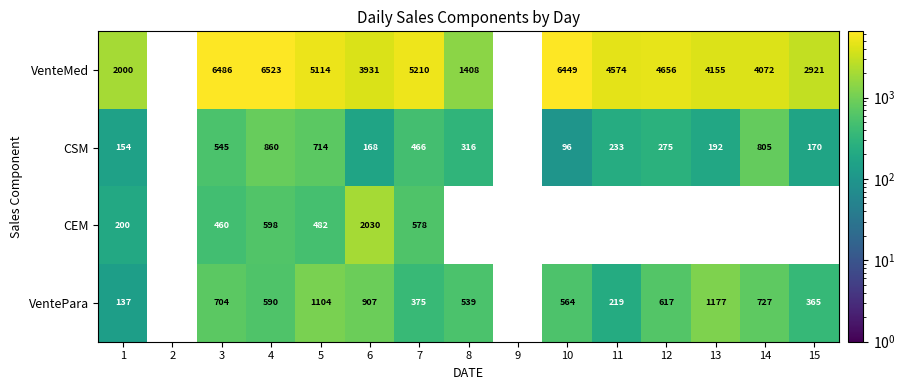

Rank the series by their maximum value, from highest to lowest.

VenteMed, CEM, VentePara, CSM